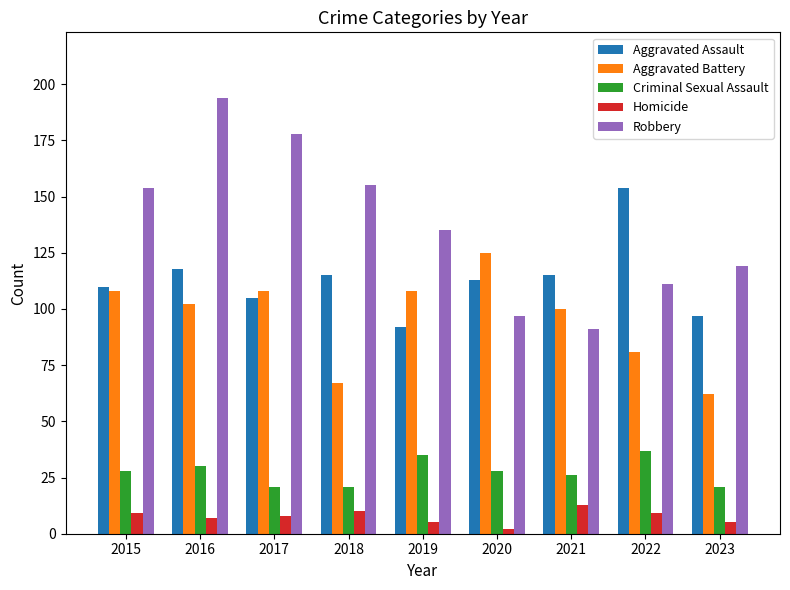

At 2017, list the series in order from smallest to largest.

Homicide, Criminal Sexual Assault, Aggravated Assault, Aggravated Battery, Robbery